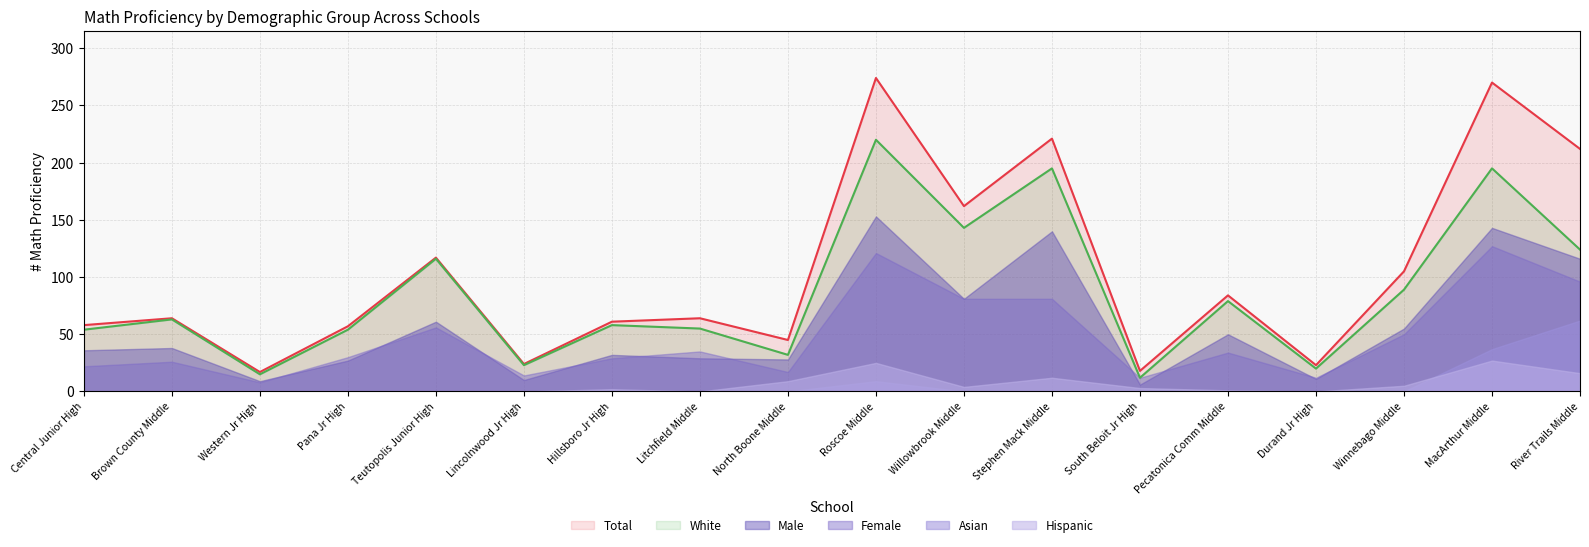

The value of Female at Lincolnwood Jr High is 14. True or false?

True